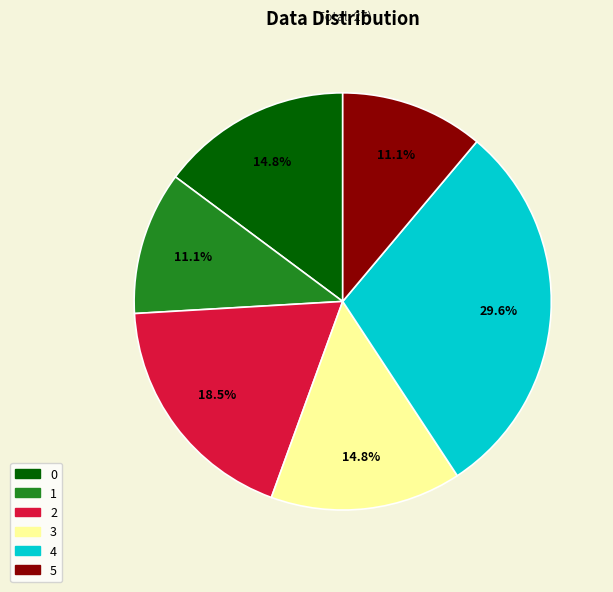

Which has a higher value, 4 or 1?

4